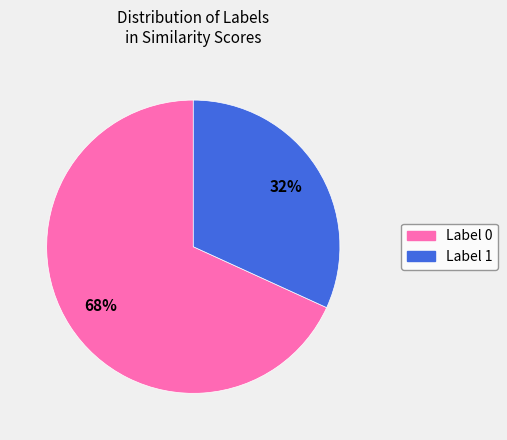

Is there a majority slice in this chart?

Yes